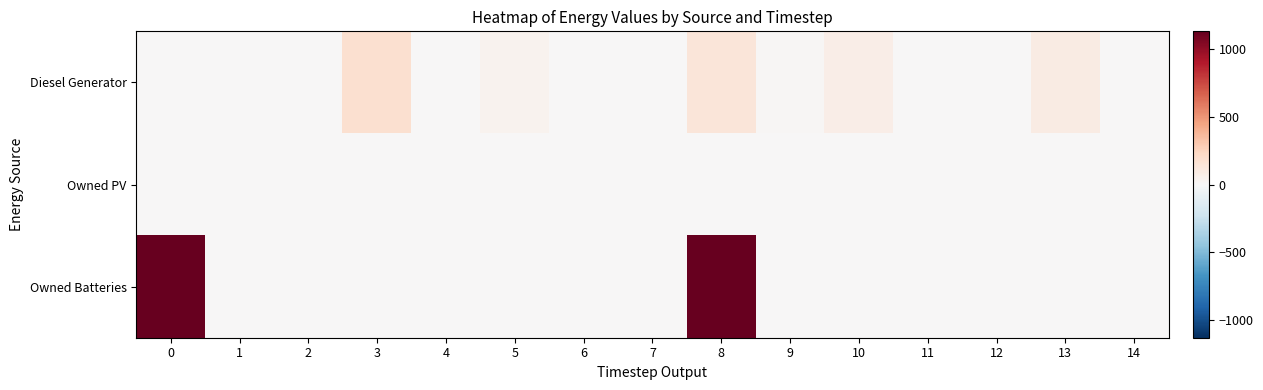

At how many categories does at least one series exceed 658?

2